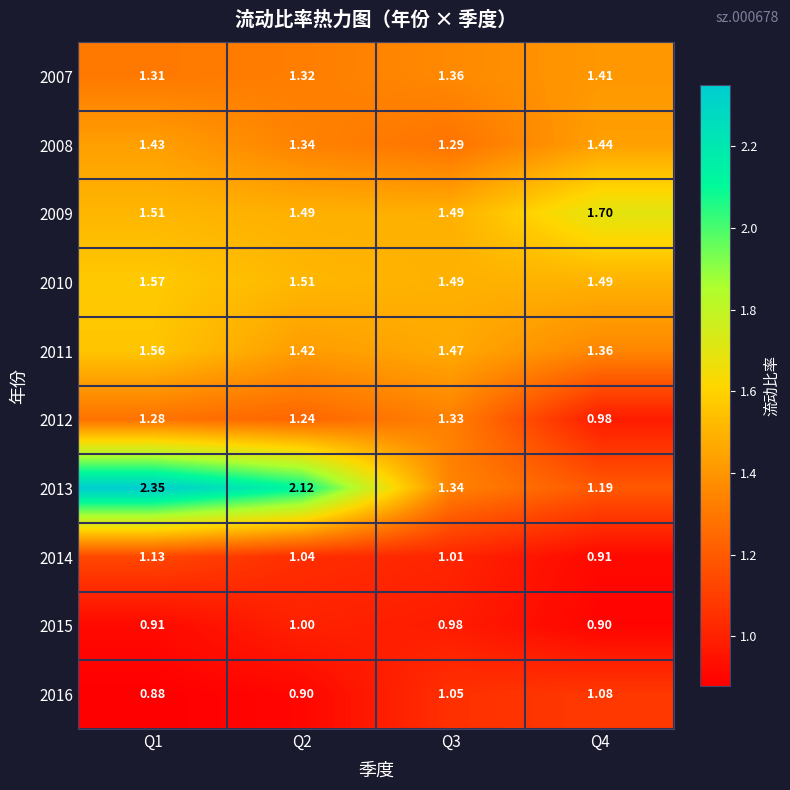

Is the value of 2008 at Q3 greater than the value of 2009 at Q2?

No